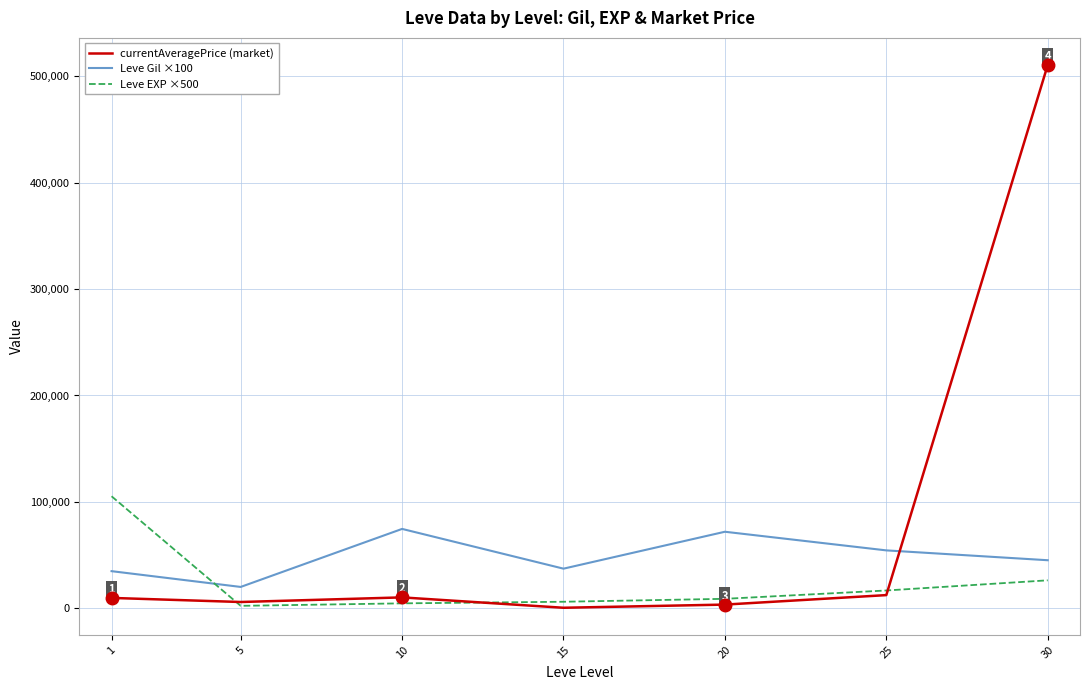

How many lines are shown in the chart?

3